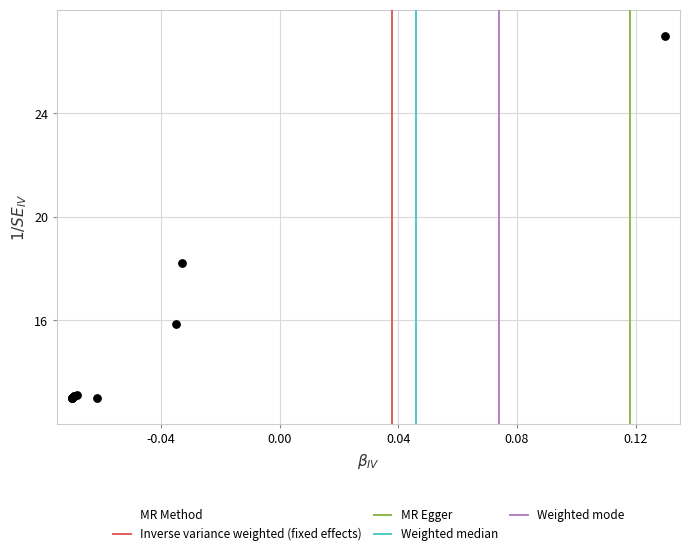

What Y value in the scatter plot is closest to 20?

18.2